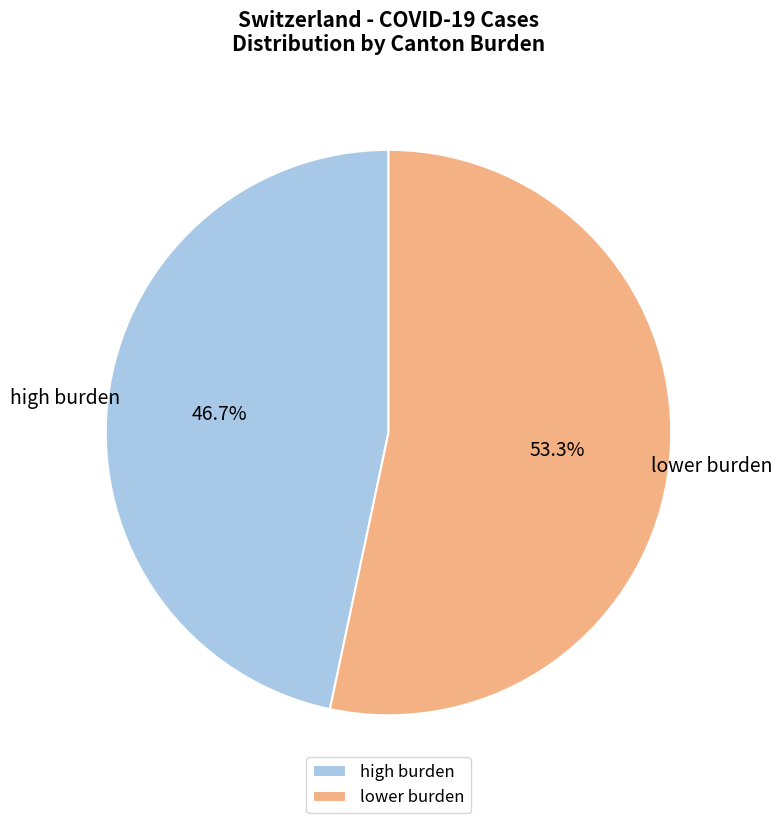

What portion of the pie excludes high burden?

53.3%